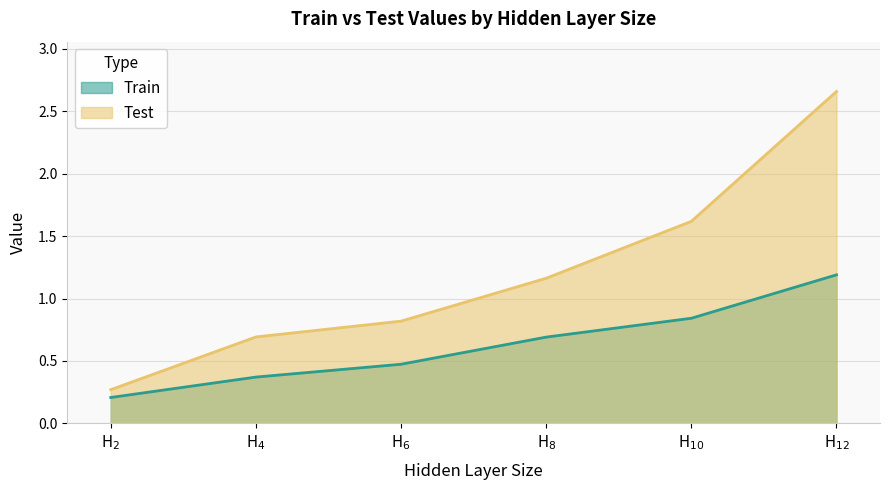

Is the value of Test at H$_{4}$ greater than the value of Train at H$_{6}$?

Yes